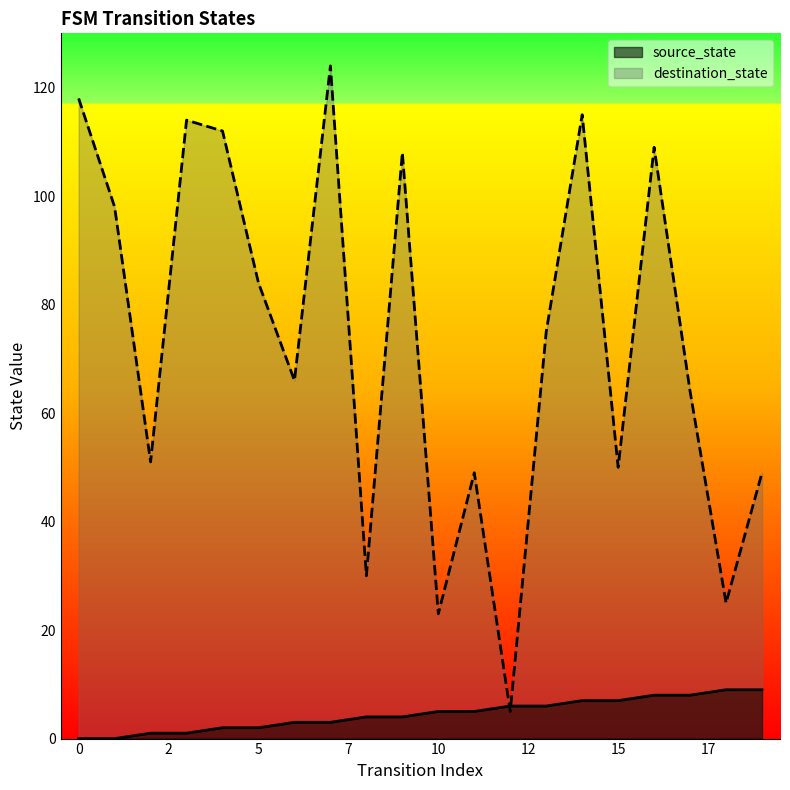

What is the maximum value shown in the chart?

124